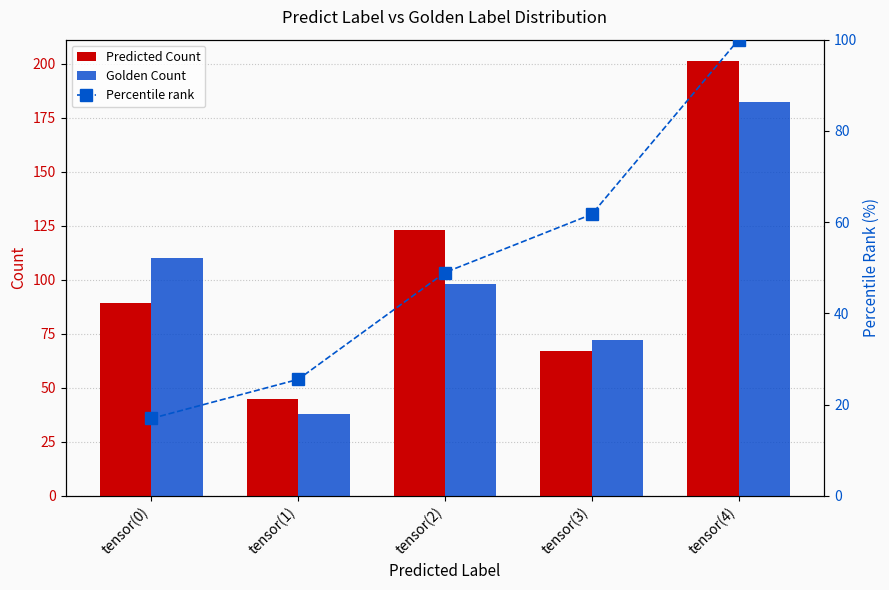

At which category does the chart reach its minimum across all series?

tensor(0)